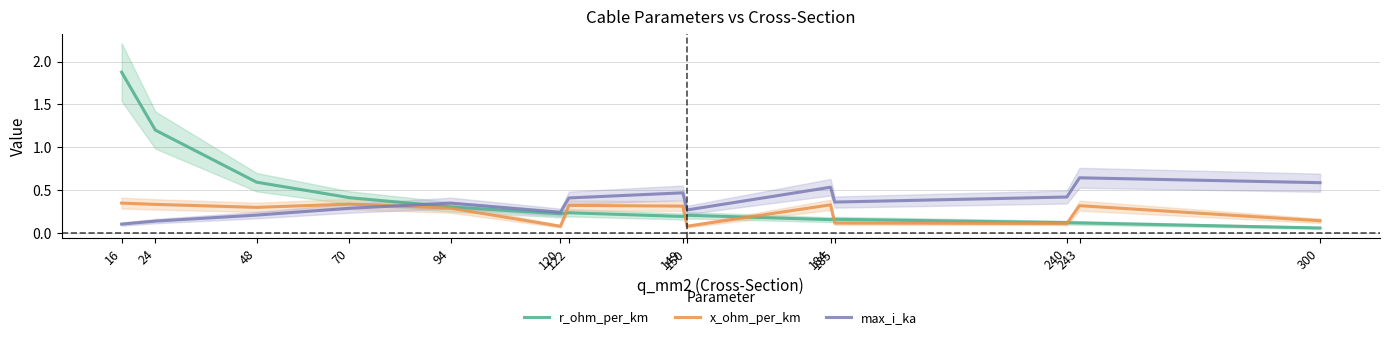

How many distinct data groups are displayed?

3